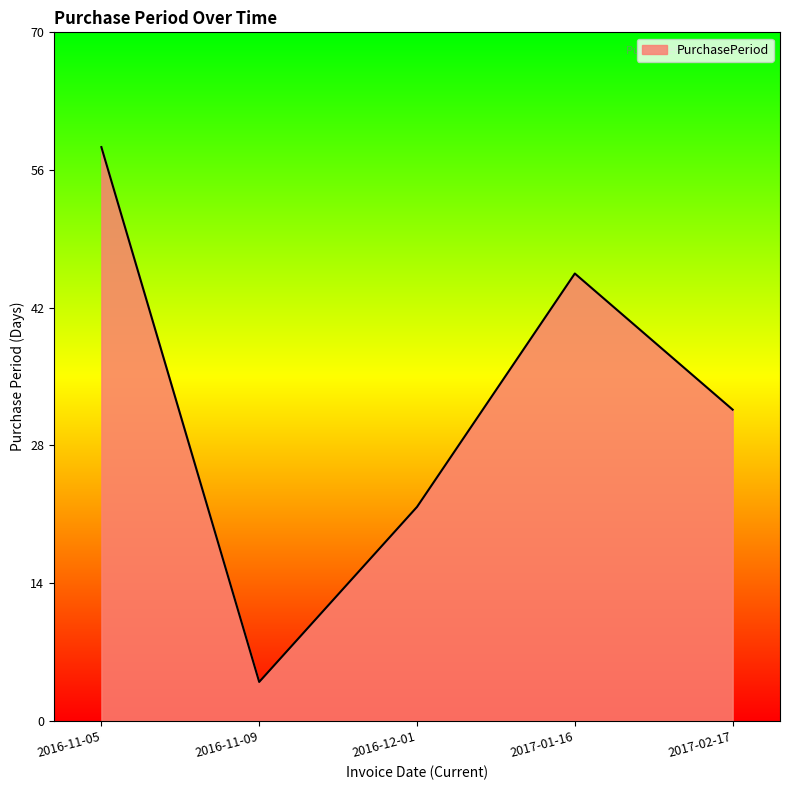

Approximately how many times larger is the value at 2016-11-09 compared to 2017-01-16?

0.1